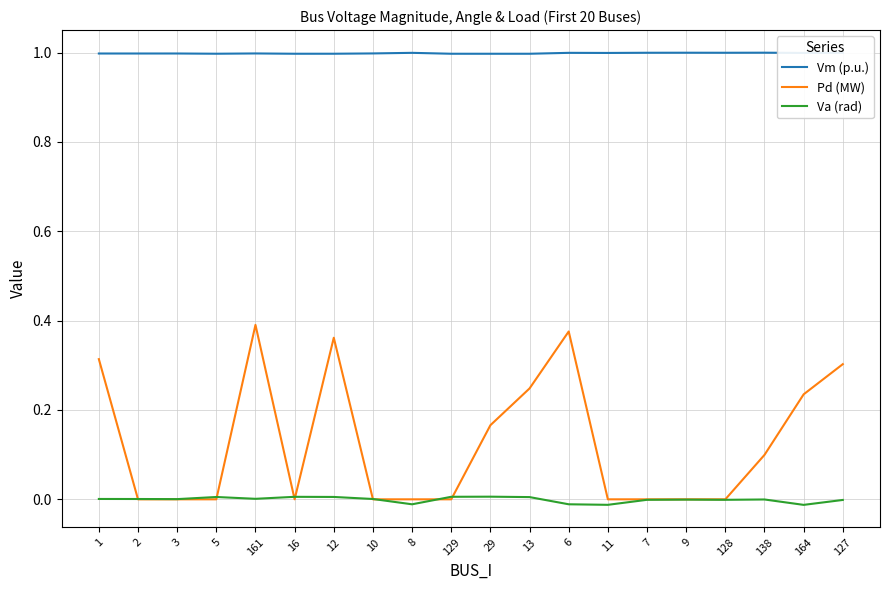

Is the value of Va (rad) at 161 greater than the value of Pd (MW) at 6?

No